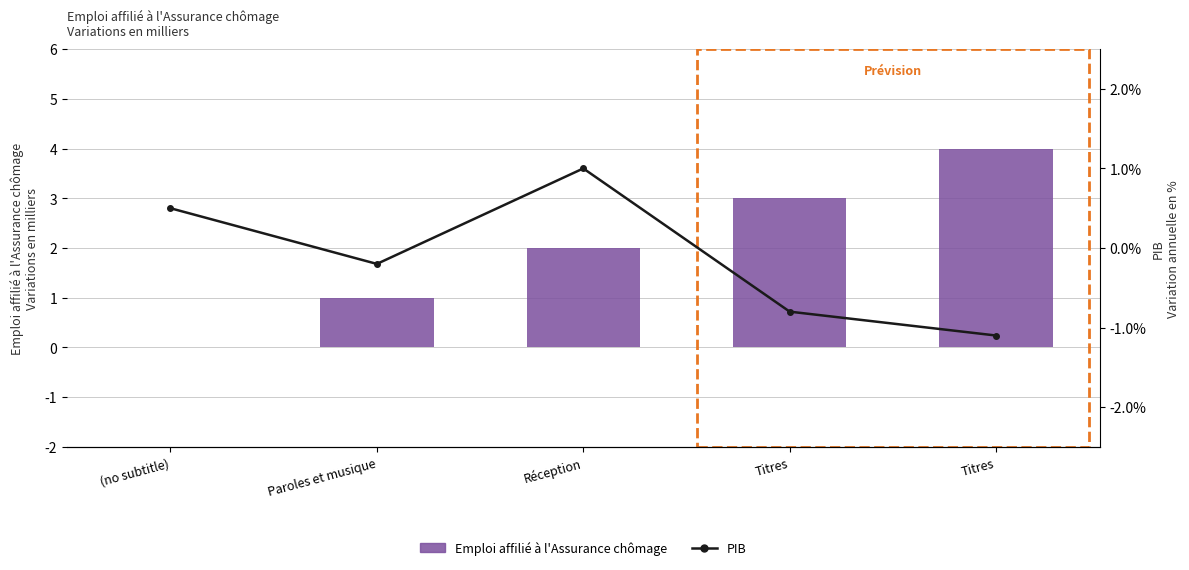

Which series has the largest total across all categories?

Emploi affilié à l'Assurance chômage